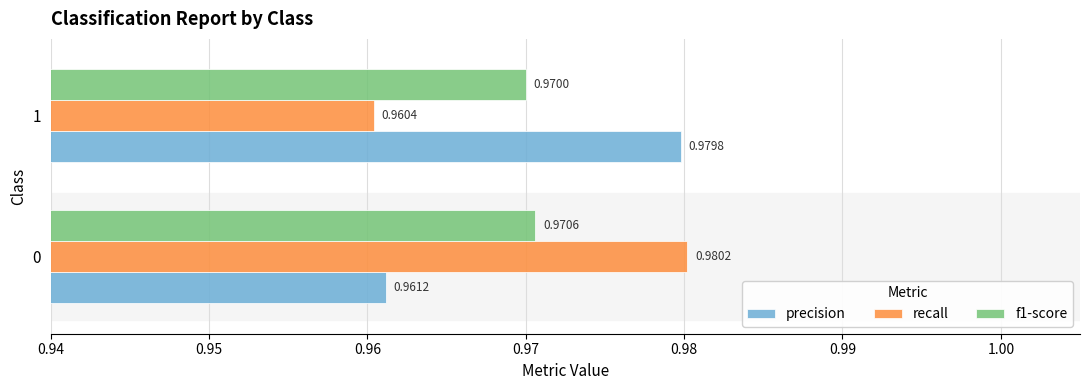

What is the total value across all series at 0?

2.9